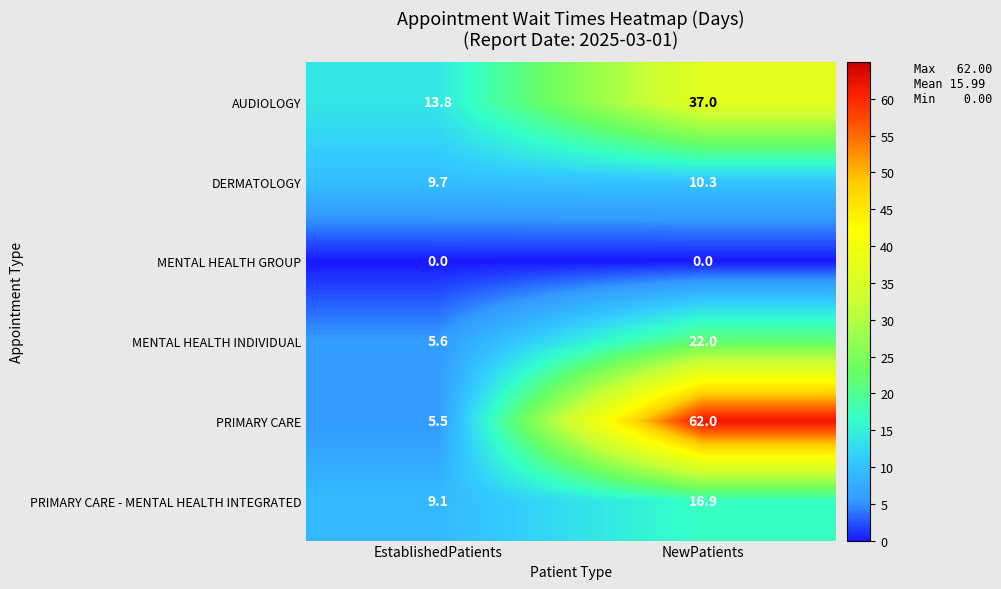

What is the total value across all series at NewPatients?

148.2